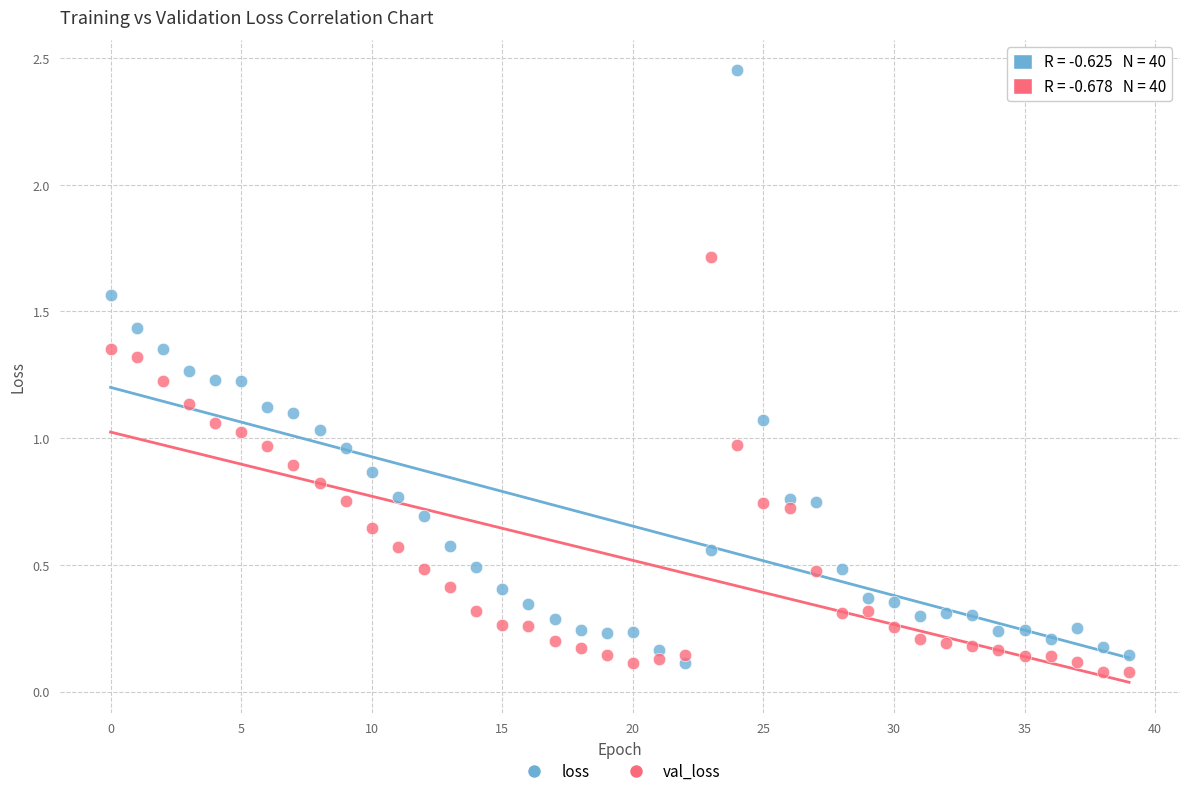

Which series contains the highest Y value?

loss